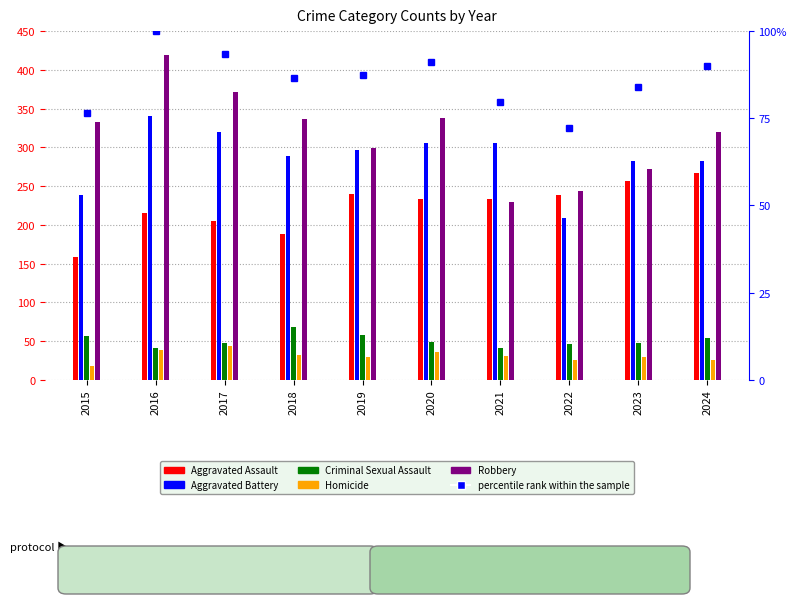

What is the value of the Robbery bar at the 5th from the left?

299.0